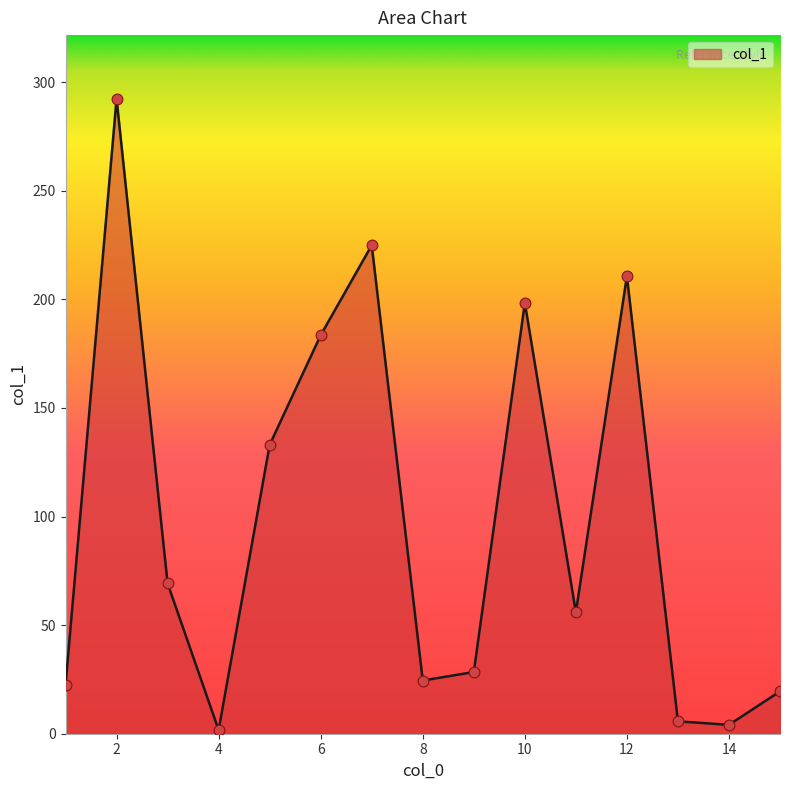

What is the maximum value shown in the chart?

292.4